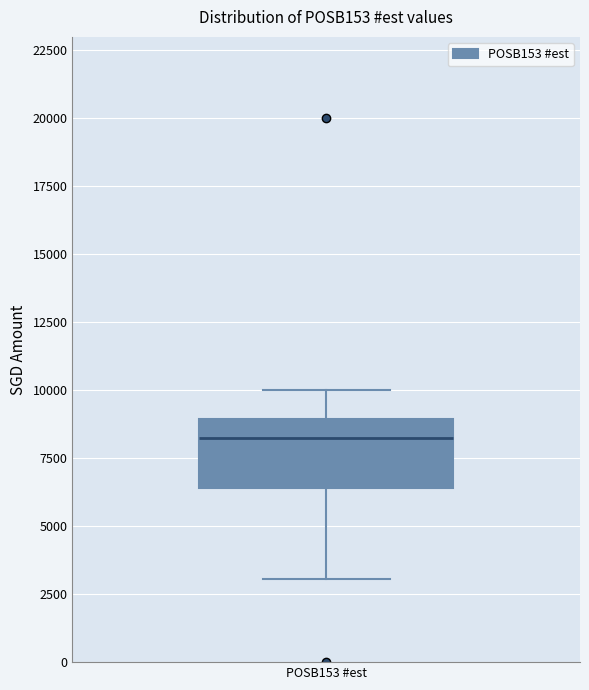

Transcribe this box plot: give where the median line is, the range the box spans, and where the two whiskers end, as read against the y-axis. The values are not printed on the chart, so give them approximately, as read against the axis.

median 8000, box 6500 to 9000, whiskers 3000 to 10000